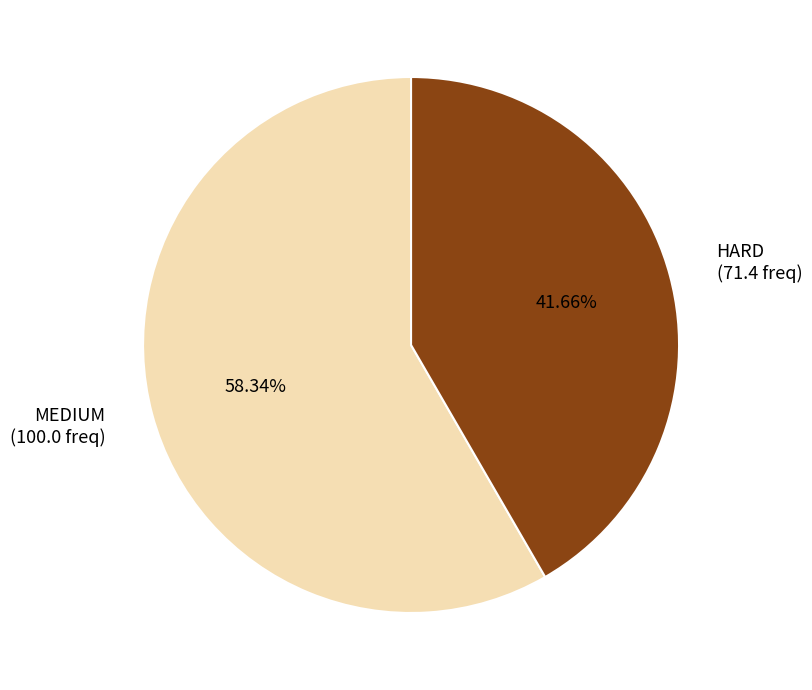

To the nearest percent, what portion does HARD represent?

42%